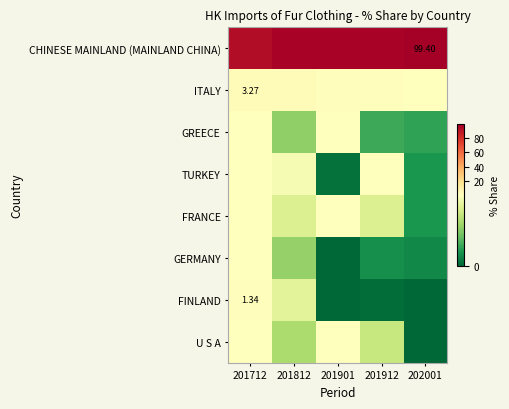

At which label is ITALY closest to 1?

201901